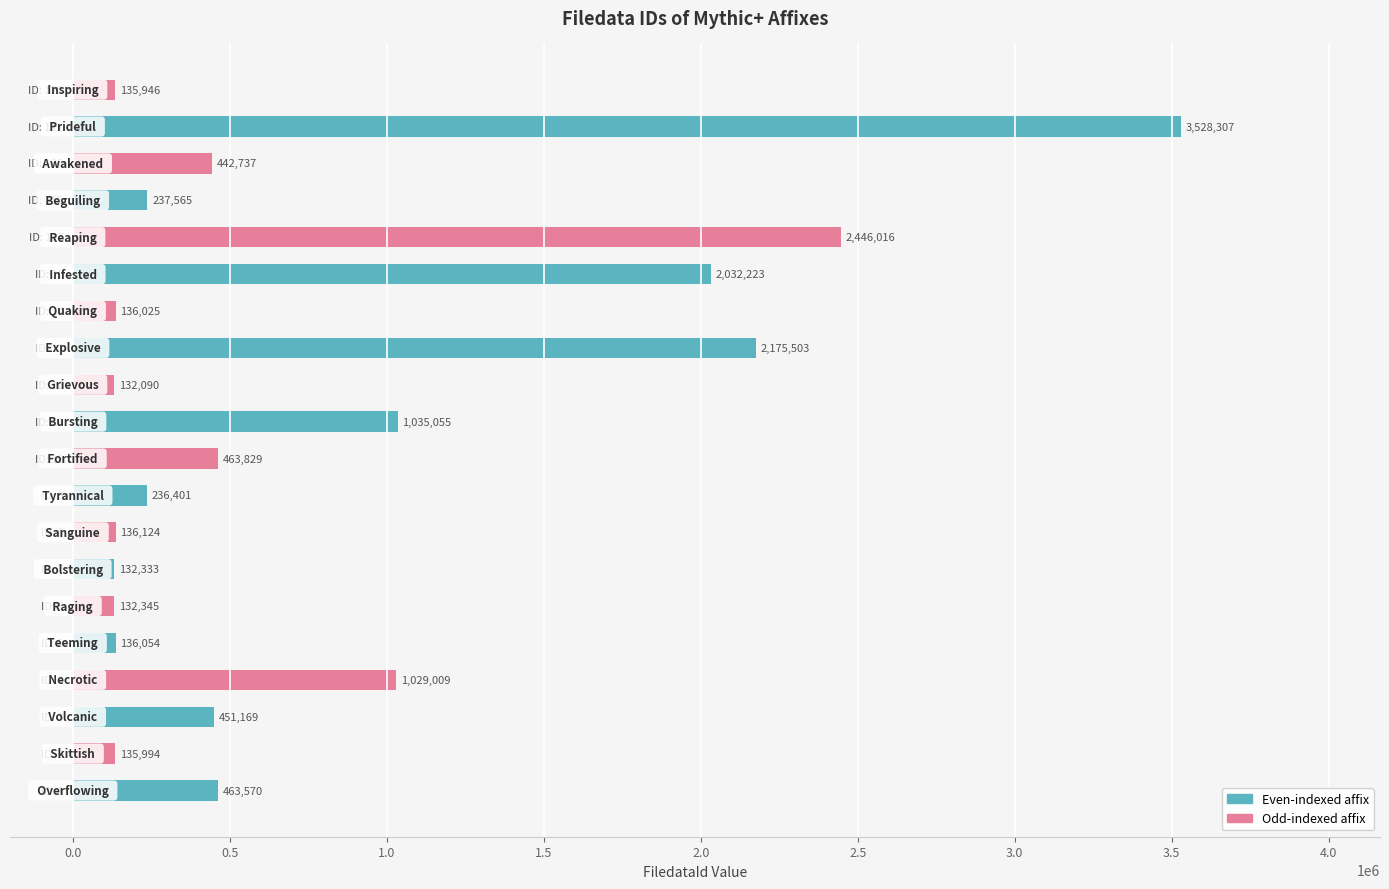

What is the minimum value shown in the chart?

132090